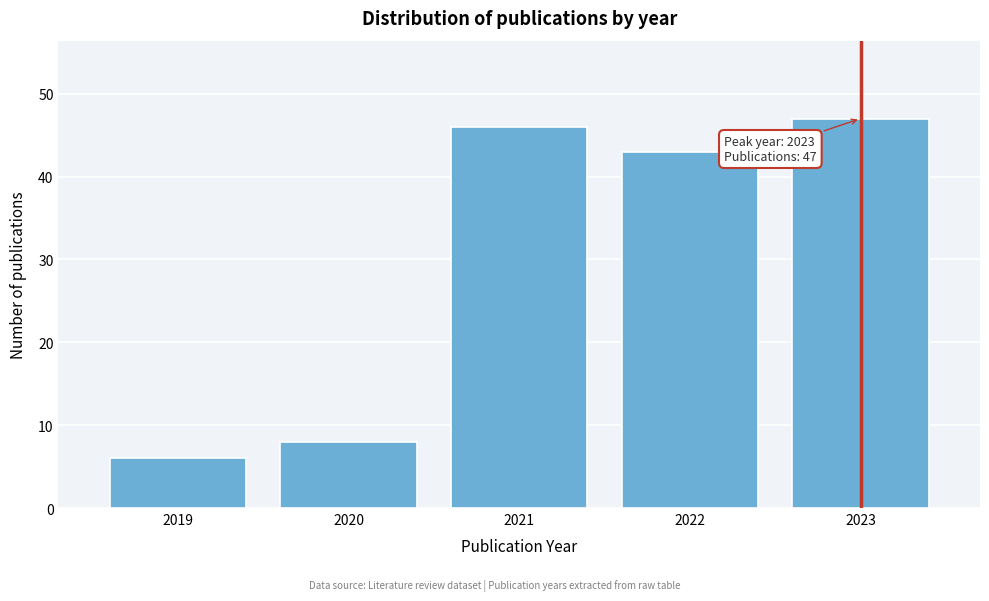

Reading right to left, list all the values displayed in this chart.

47	43	46	8	6